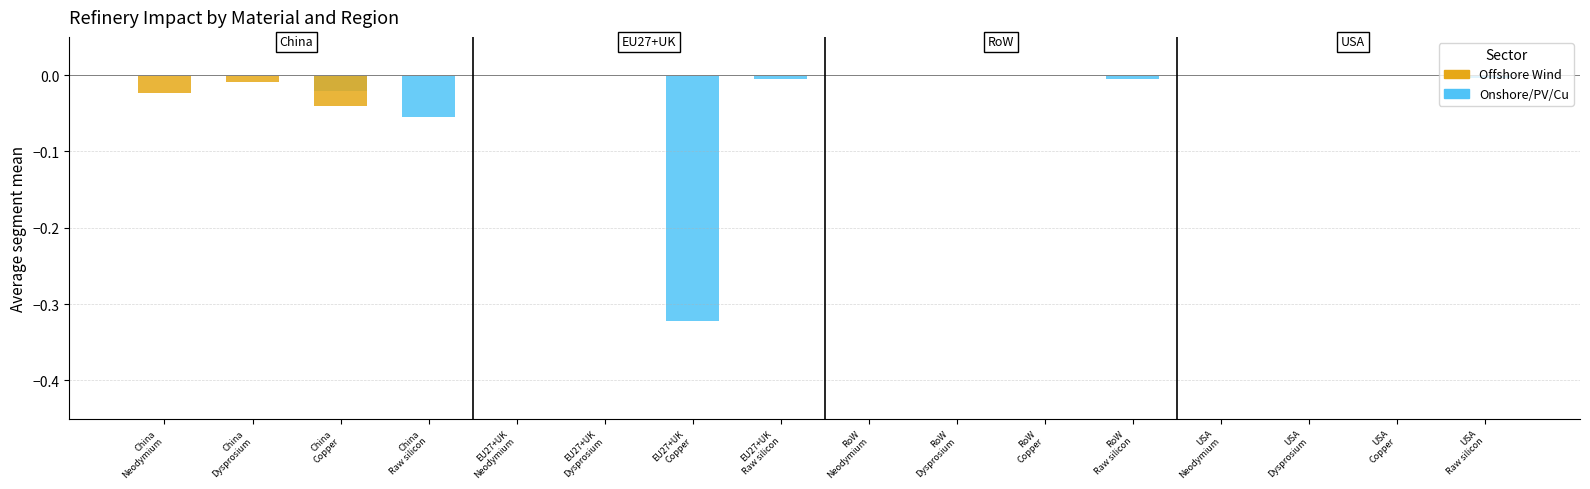

How many values in the Refinery of Cu in wires series are below 0?

1